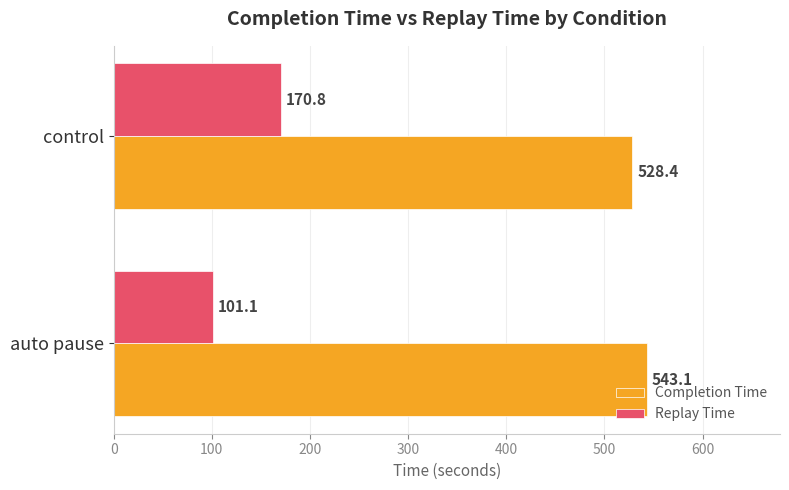

Count the number of categories in the chart.

2